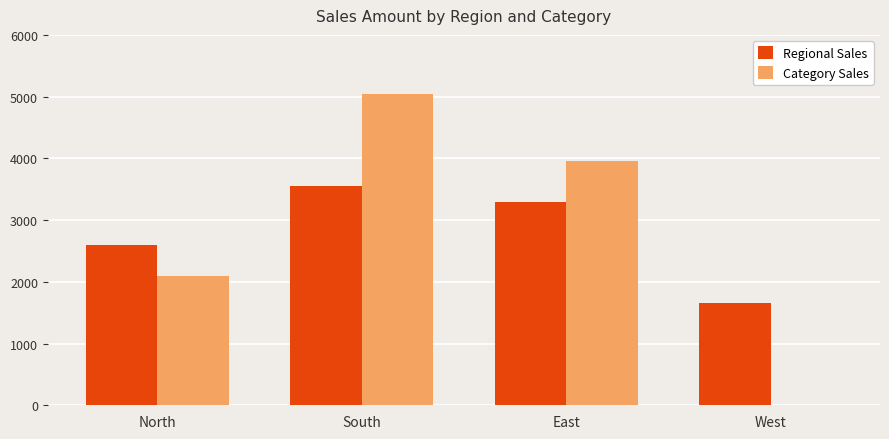

Between East and West, which series saw the biggest shift?

Category Sales